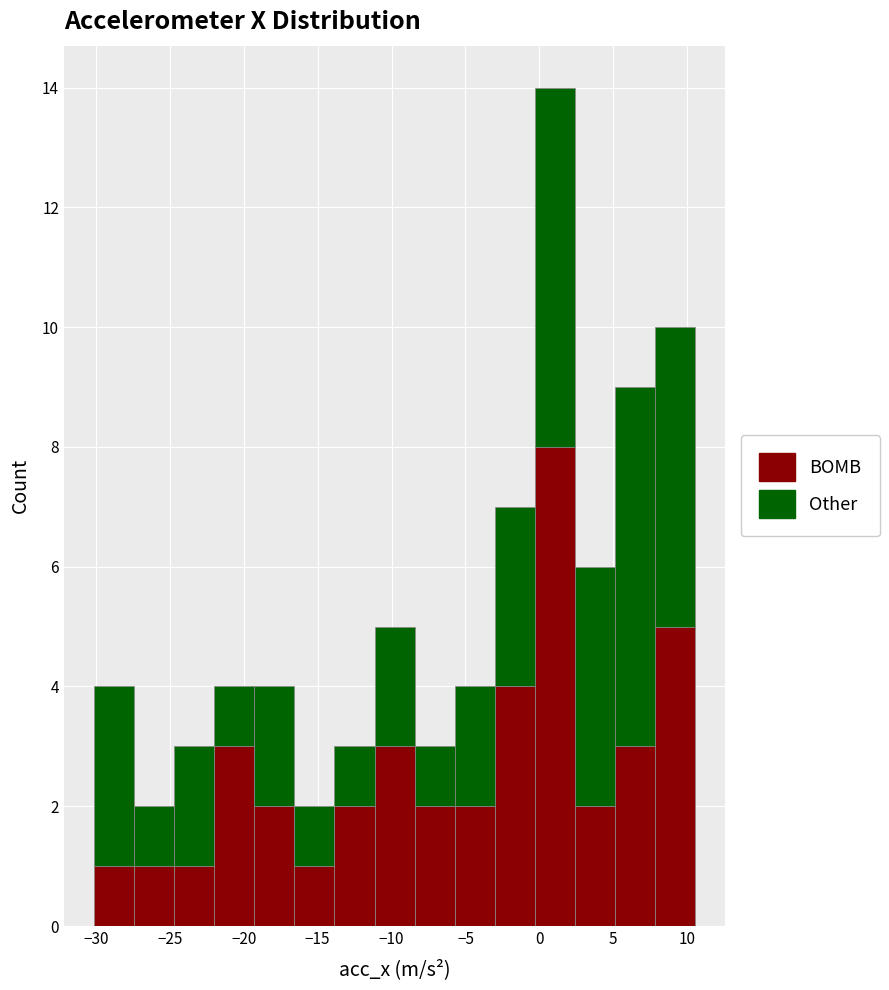

Reading left to right, list every stacked bar in this chart as the range it spans on the x-axis followed by its total height. Neither the bar edges nor the heights are printed on the chart, so give them approximately, as read against the axes.

-30.0 to -27.5: 4
-27.5 to -24.5: 2
-24.5 to -22.0: 3
-22.0 to -19.5: 4
-19.5 to -16.5: 4
-16.5 to -14.0: 2
-14.0 to -11.0: 3
-11.0 to -8.5: 5
-8.5 to -5.5: 3
-5.5 to -3.0: 4
-3.0 to -0.5: 7
-0.5 to 2.5: 14
2.5 to 5.0: 6
5.0 to 8.0: 9
8.0 to 10.5: 10